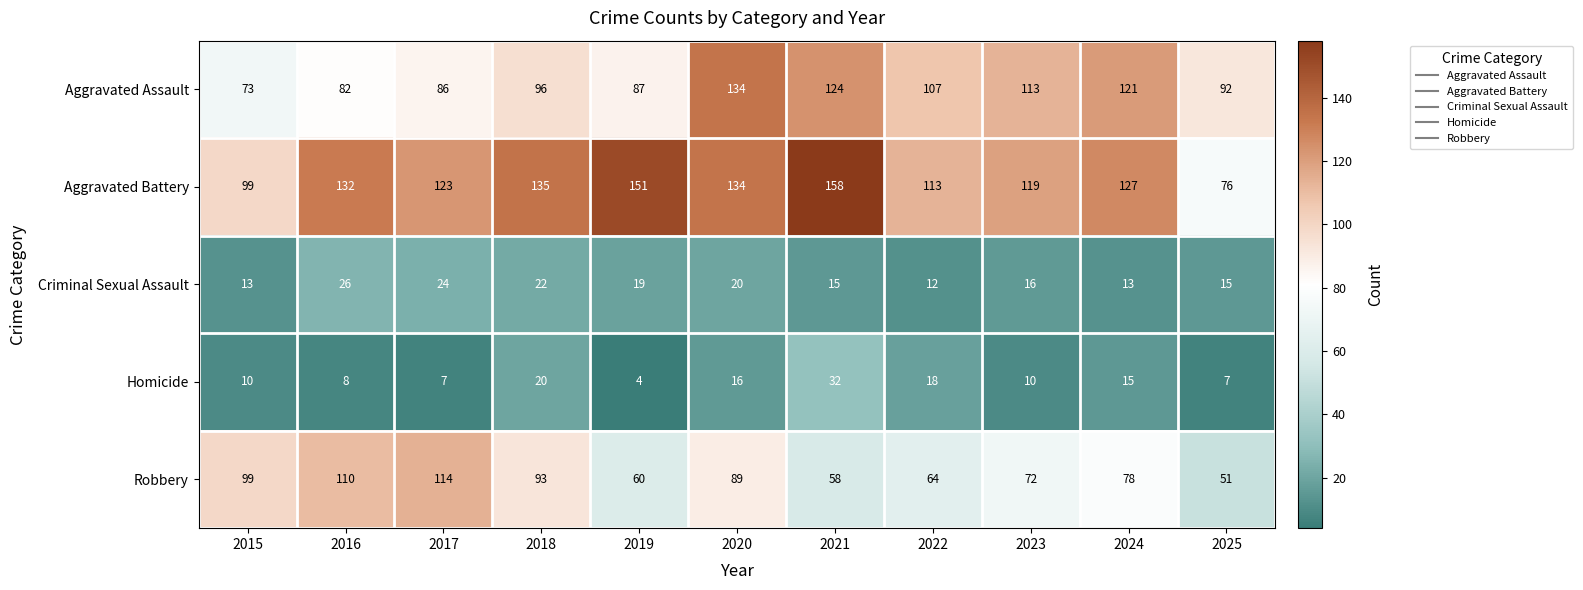

Is it true that Aggravated Assault equals 82 at 2016?

True